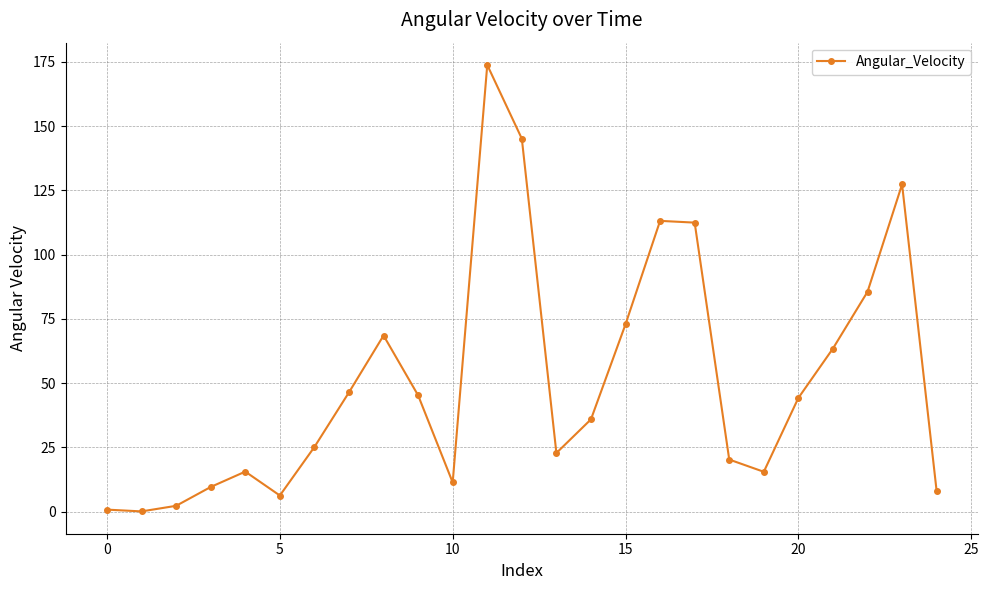

What is the value of the 23rd point from the left?

85.5